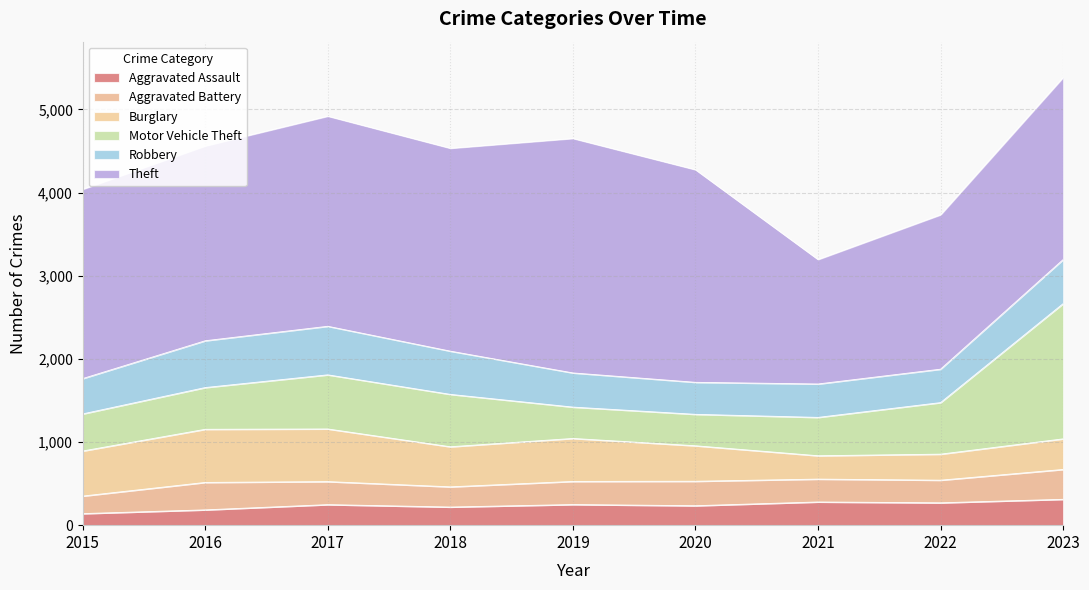

In Motor Vehicle Theft, how many points are lower than both neighbors (excluding endpoints)?

1